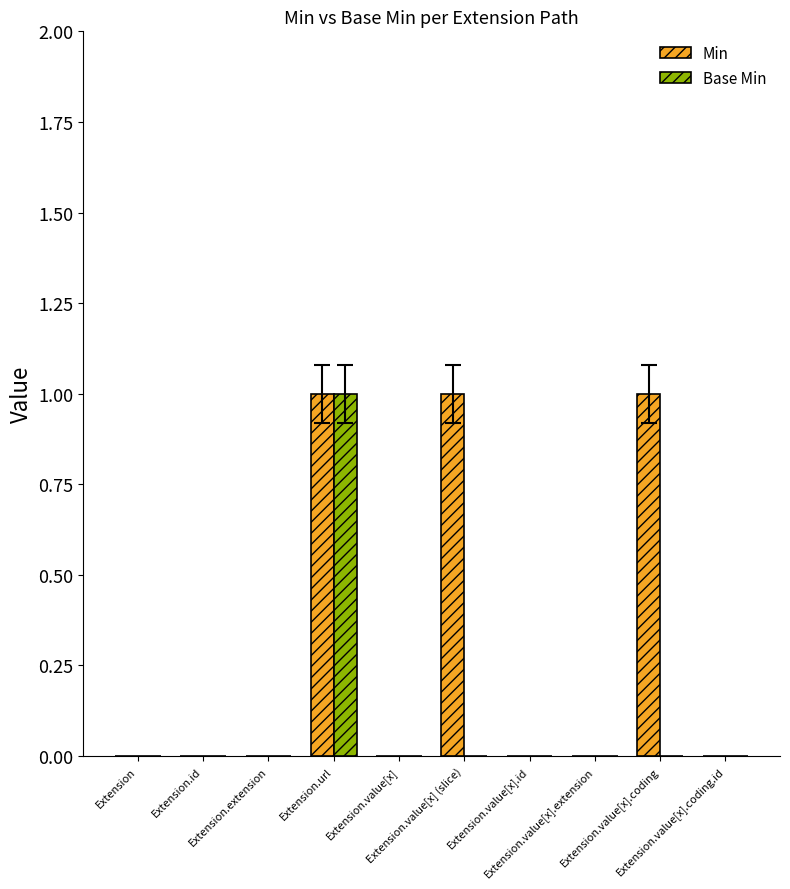

What is the greatest value displayed?

1